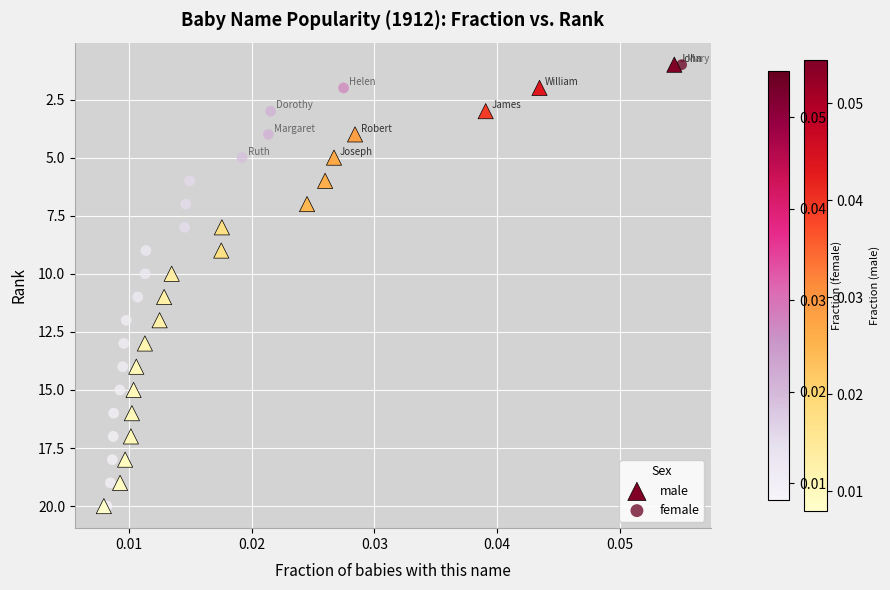

What are all the series names shown in the legend?

male, female